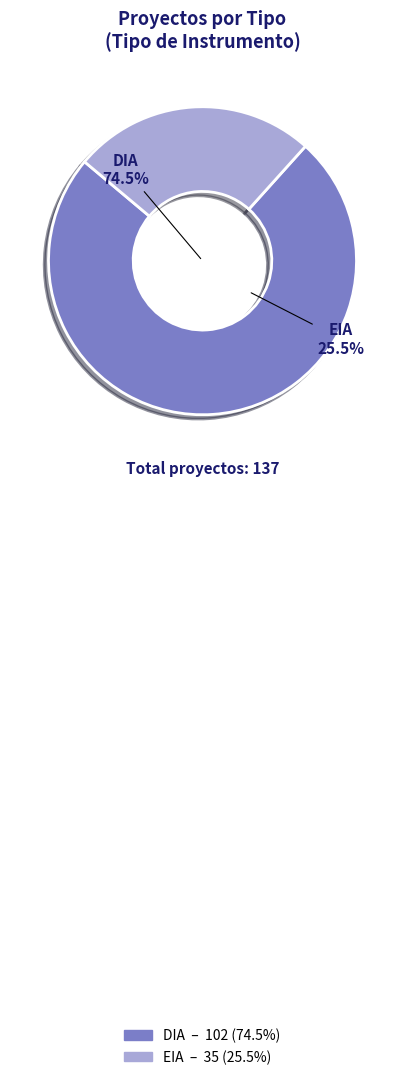

How many segments does this pie chart have?

2